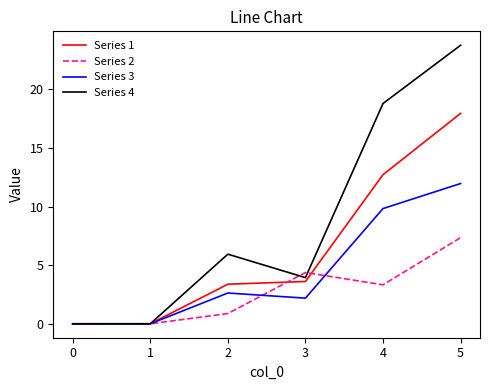

Reading left to right, extract all data points from this chart.

Series 1: 0.0	0.0	3.4	3.6	12.7	17.9
Series 2: 0.0	0.0	0.9	4.4	3.3	7.3
Series 3: 0.0	0.0	2.6	2.2	9.8	12.0
Series 4: 0.0	0.0	5.9	3.9	18.8	23.8